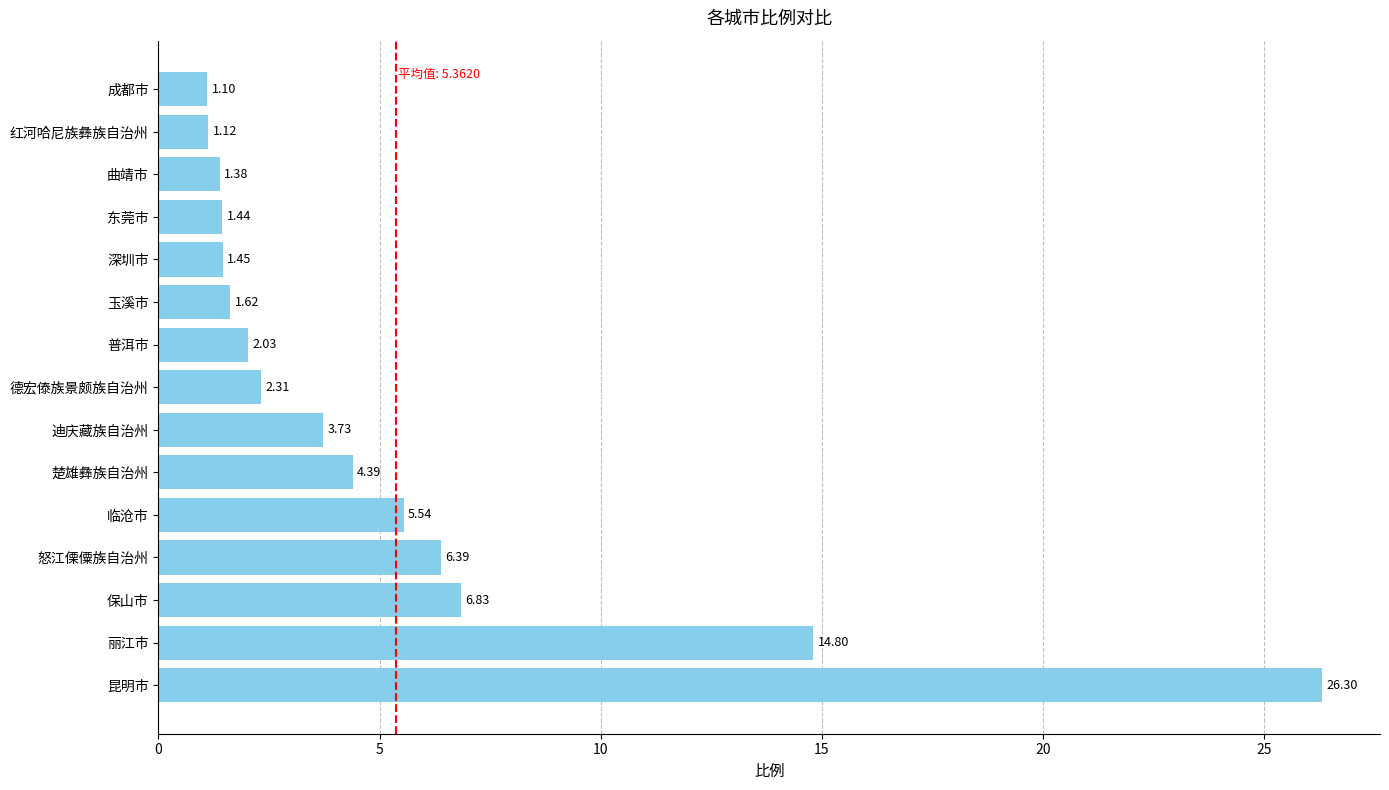

Which has a higher value, 东莞市 or 昆明市?

昆明市